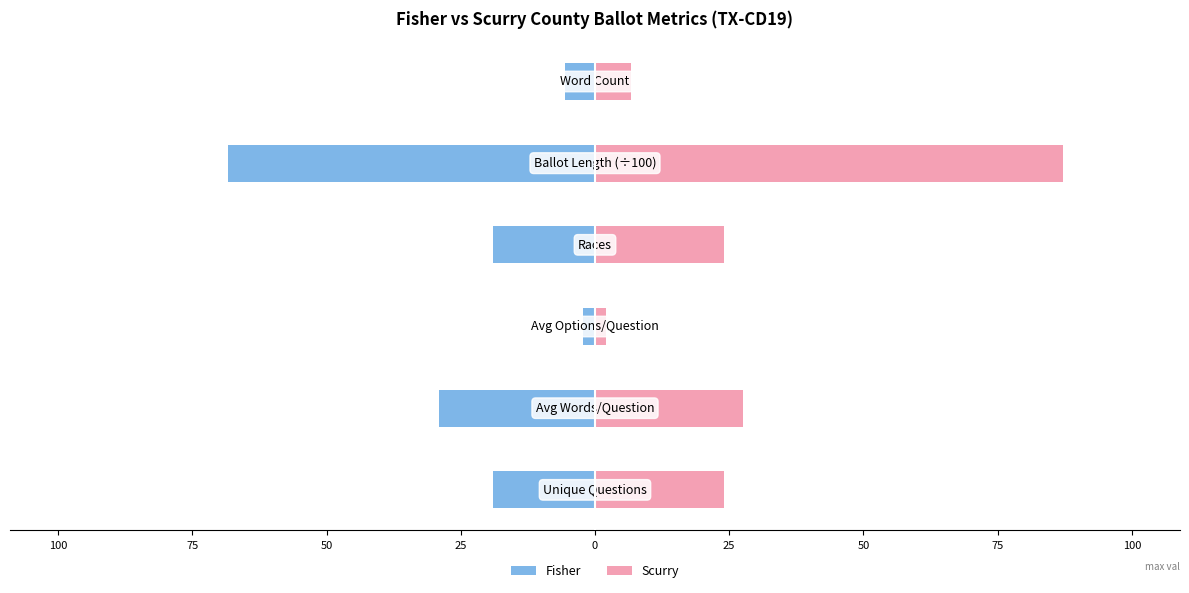

Reading left to right, extract all data points from this chart.

Fisher: 125=-19.0	100=-29.0	75=-2.3	50=-19.0	25=-68.4	0=-5.5
Scurry: 125=24.0	100=27.6	75=2.1	50=24.0	25=87.2	0=6.6